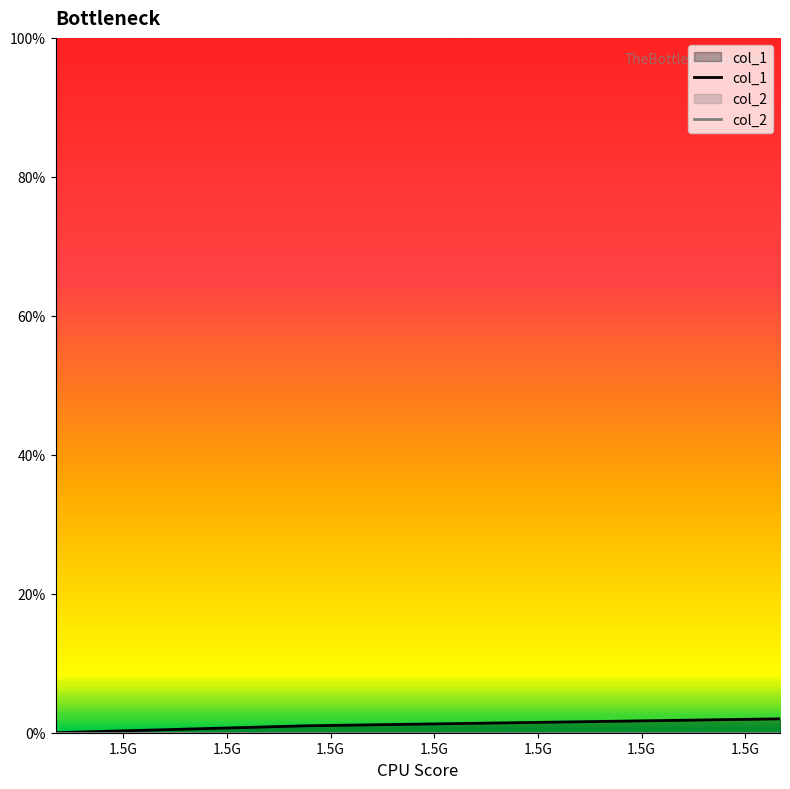

At which category does the chart reach its peak across all series?

1.5G